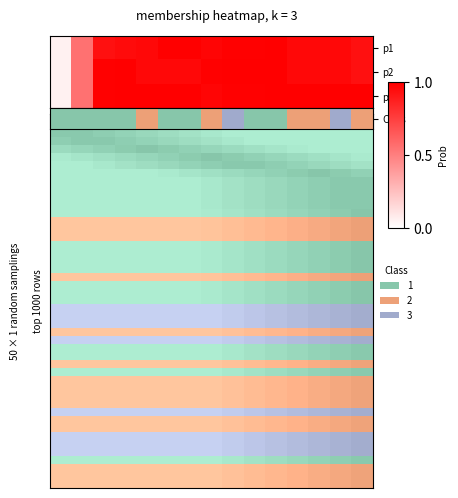

Reading left to right, list all the values displayed in this chart.

row_0: 0=0.1	1=0.6	2=0.9	3=1.0	4=1.0	5=1.0	6=1.0	7=1.0	8=1.0	9=1.0	10=1.0	11=1.0	12=1.0	13=1.0	14=0.9
row_1: 0=0.1	1=0.6	2=1.0	3=1.0	4=1.0	5=1.0	6=1.0	7=1.0	8=1.0	9=1.0	10=1.0	11=1.0	12=1.0	13=1.0	14=0.9
row_2: 0=0.1	1=0.6	2=1.0	3=1.0	4=1.0	5=1.0	6=1.0	7=1.0	8=1.0	9=1.0	10=1.0	11=1.0	12=1.0	13=1.0	14=1.0